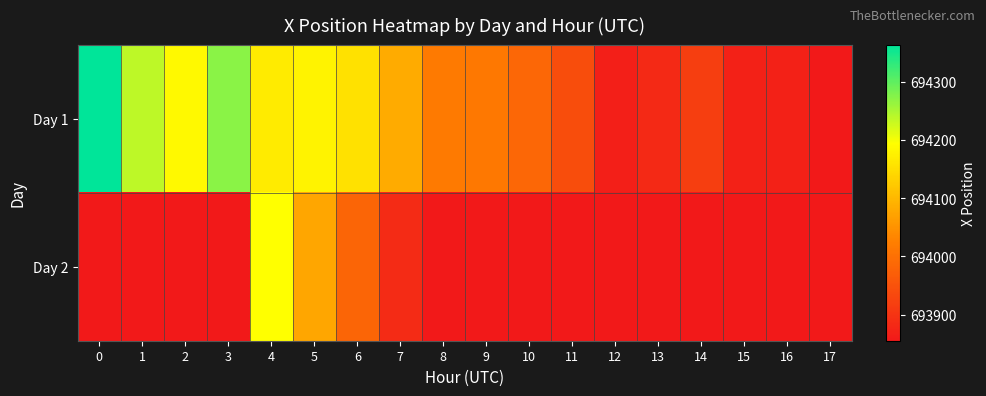

Rank the series at 5 from highest to lowest value.

Day 1, Day 2